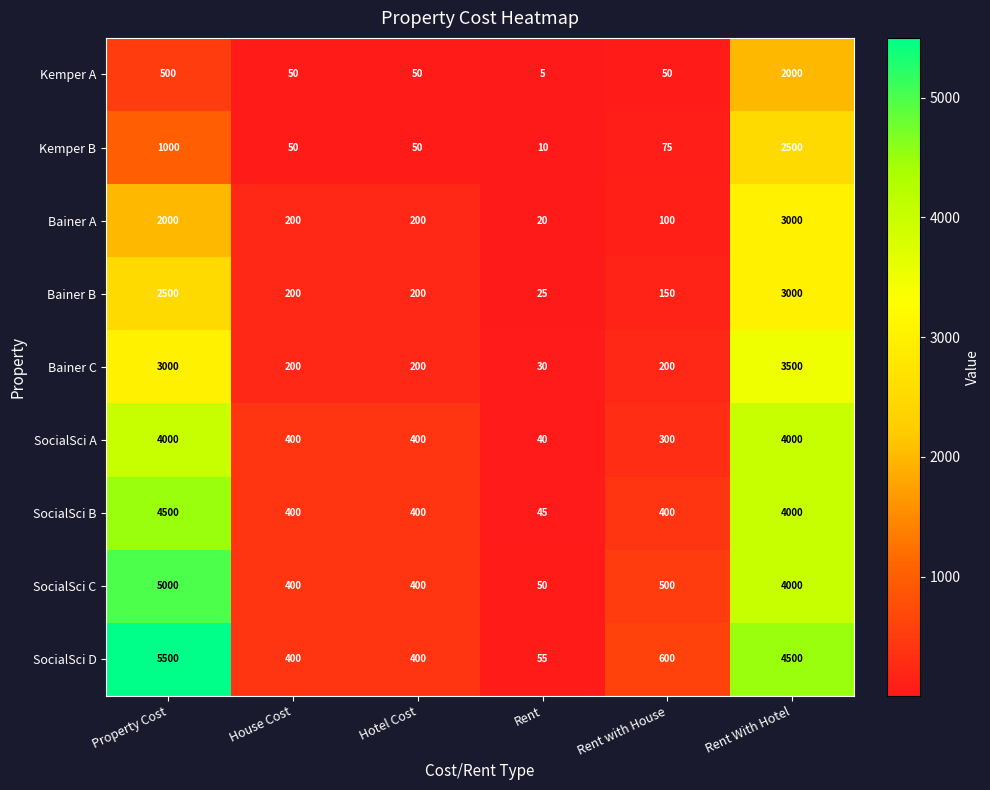

Read the Kemper B value at Property Cost, to the nearest 10.

1000